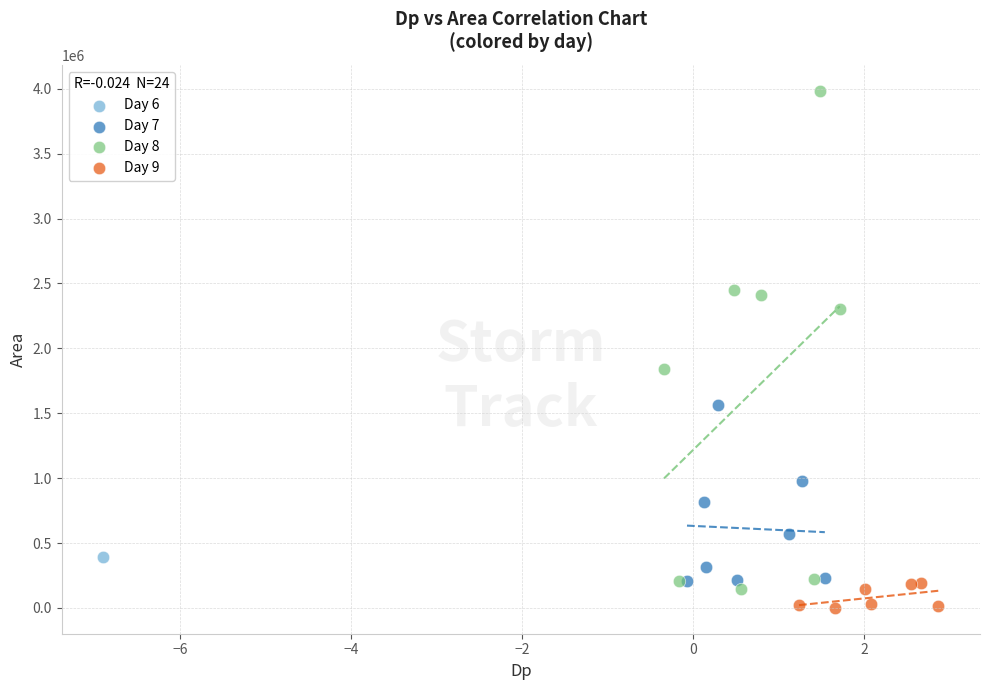

What are all the series names shown in the legend?

Day 6, Day 7, Day 8, Day 9